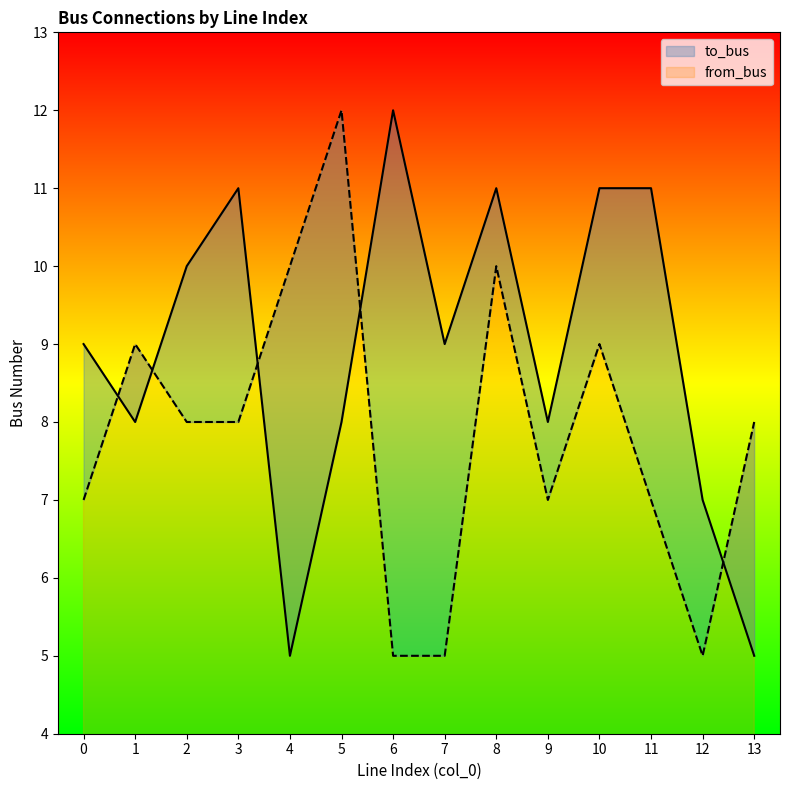

What is the difference between the maximum and minimum values in the to_bus series?

7